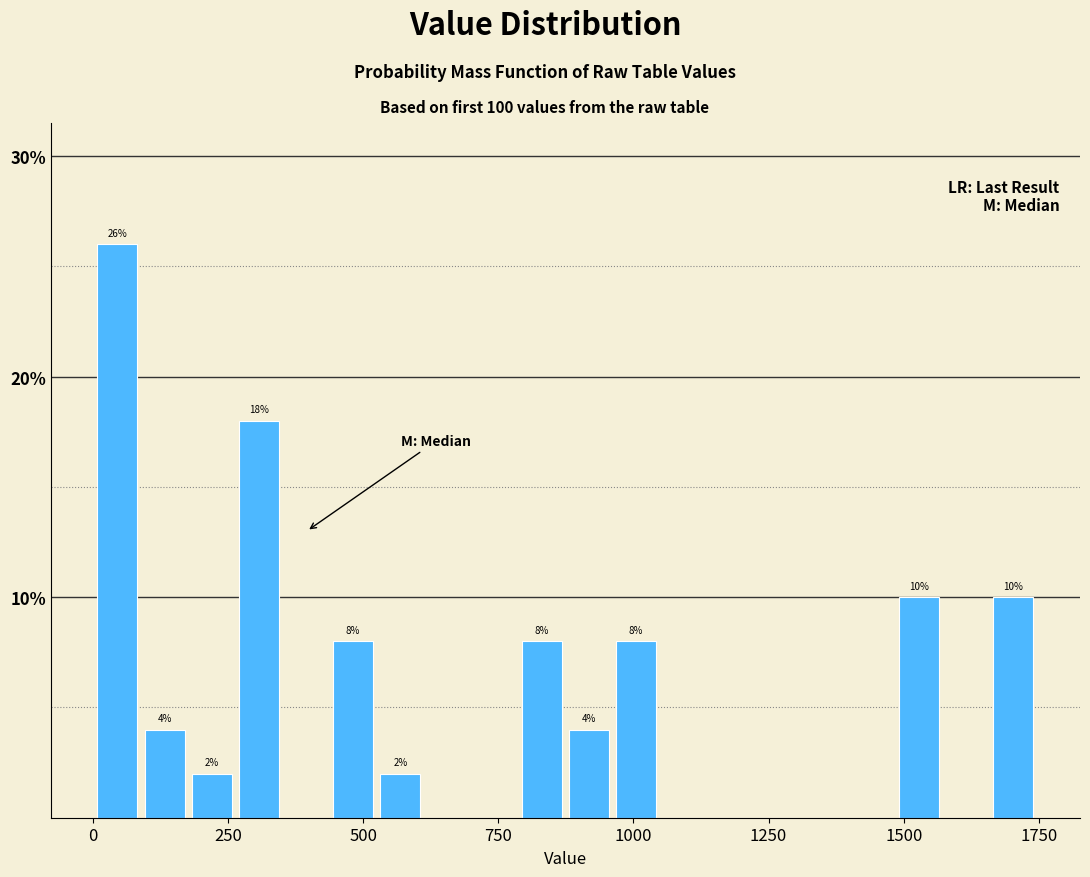

Around what value on the x-axis is the tallest bar? Give the approximate position of its centre, as read against the axis.

50